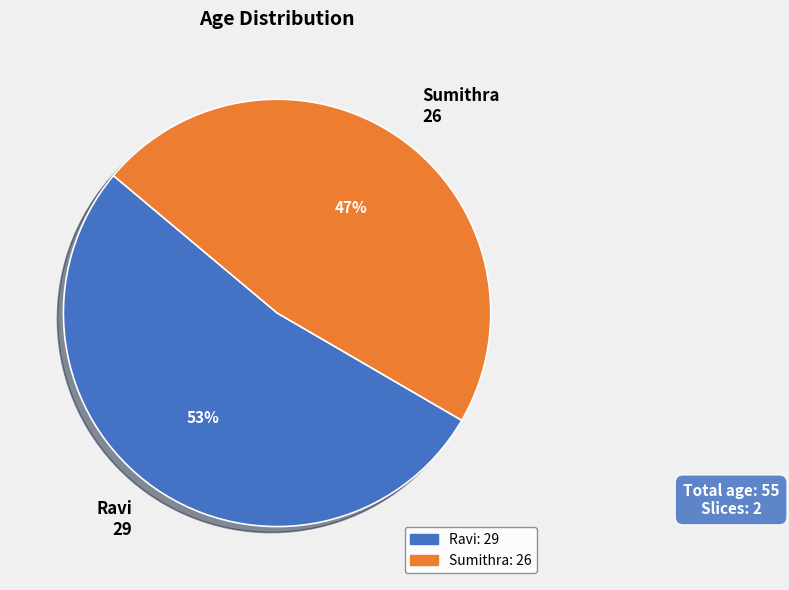

Which slice represents more than half of the pie?

Ravi 29